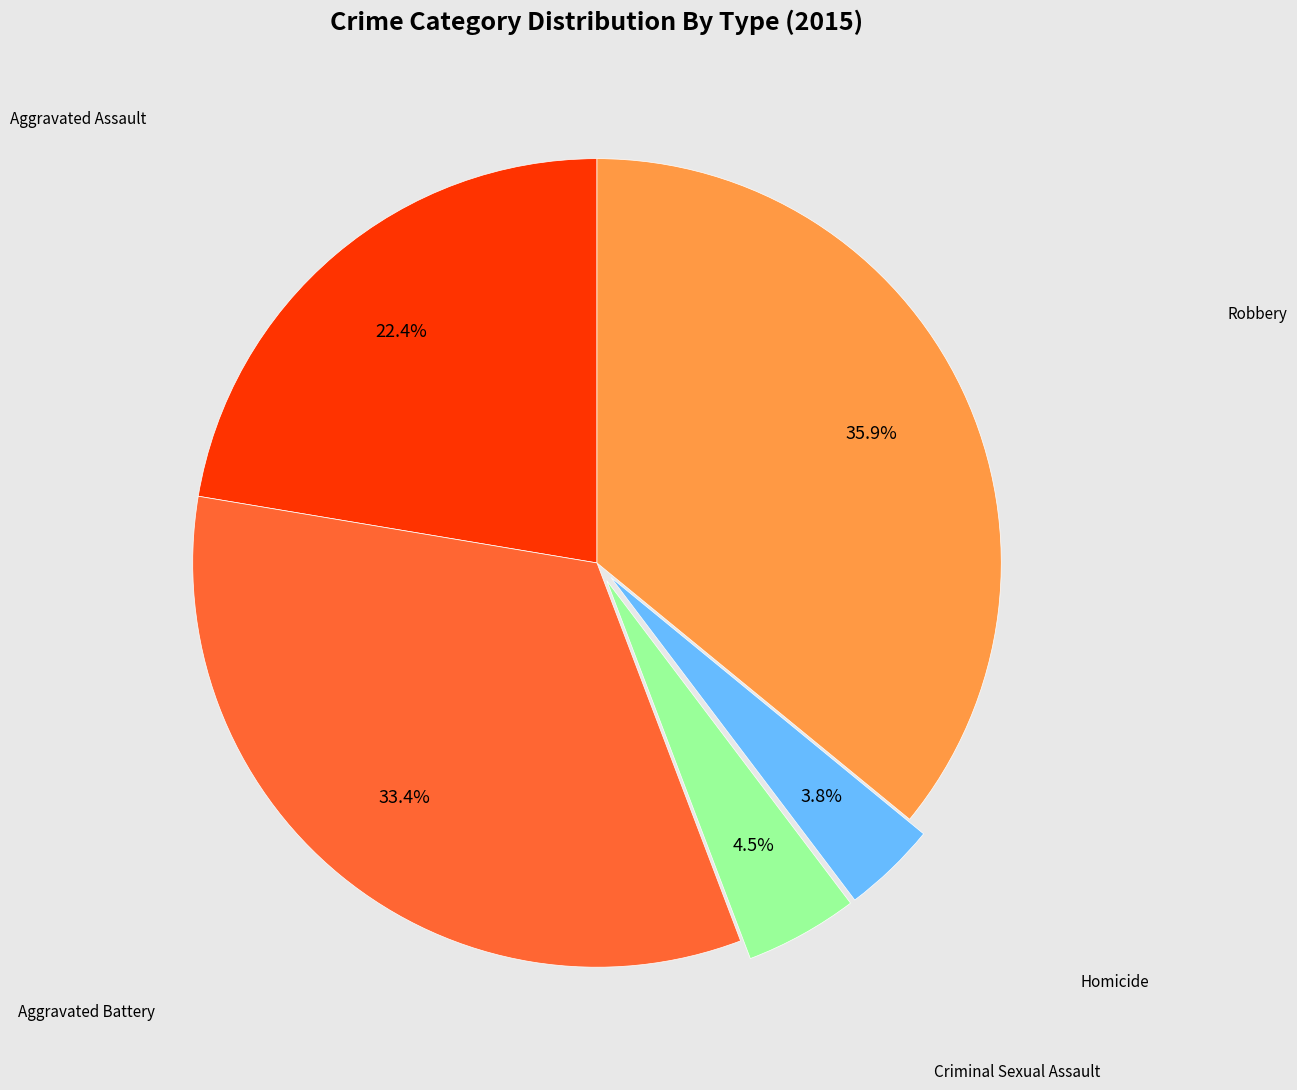

Does any single category account for the majority?

No